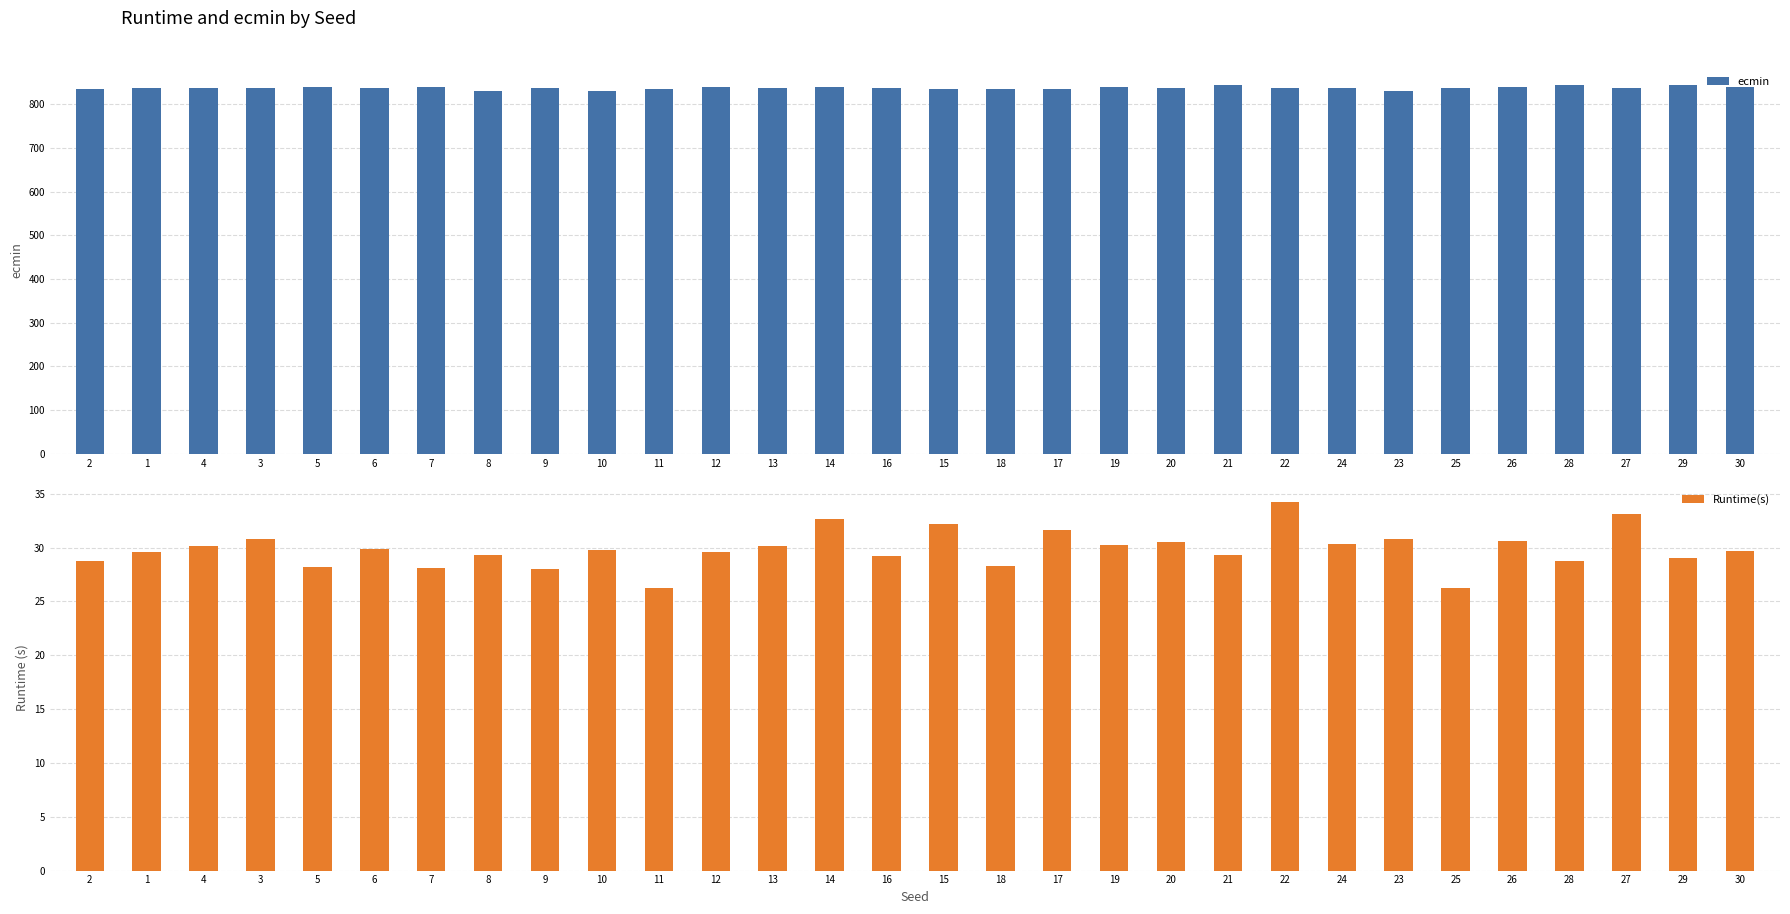

What is the minimum value for ecmin?

831